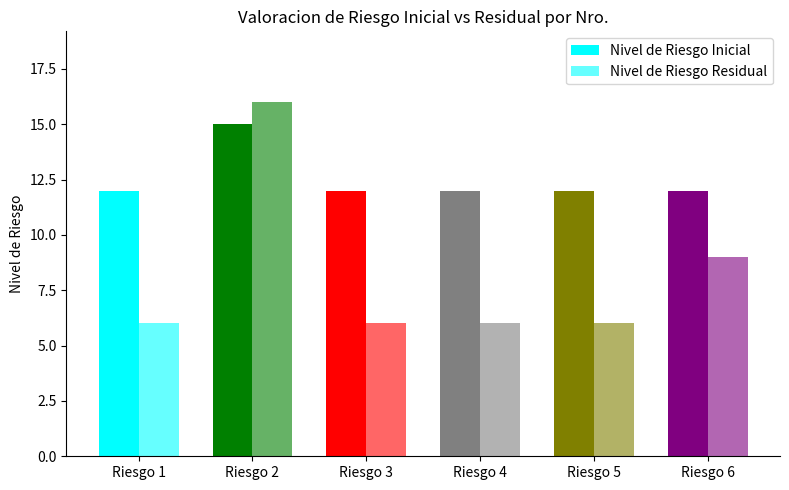

Does the chart contain stacked bars?

No